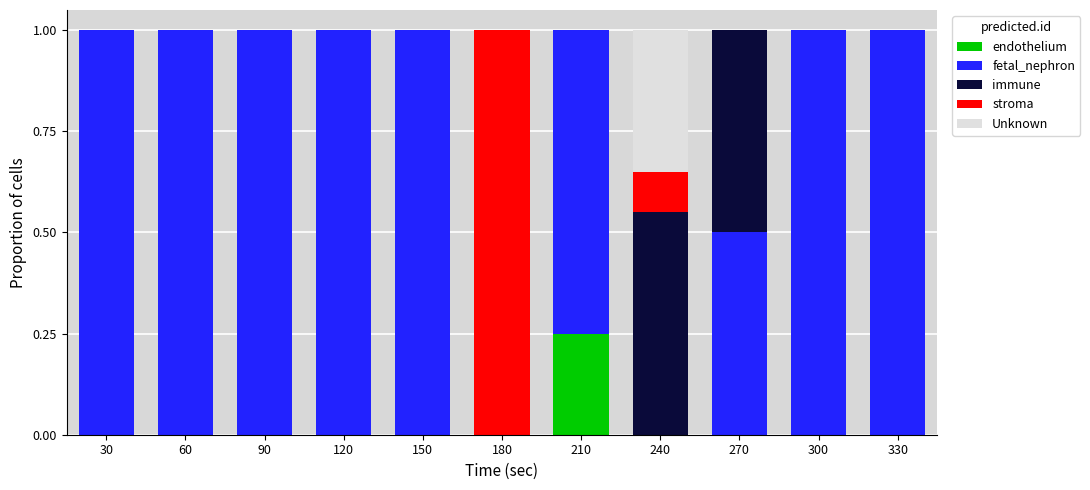

What is the total value across all series at 120?

1.0